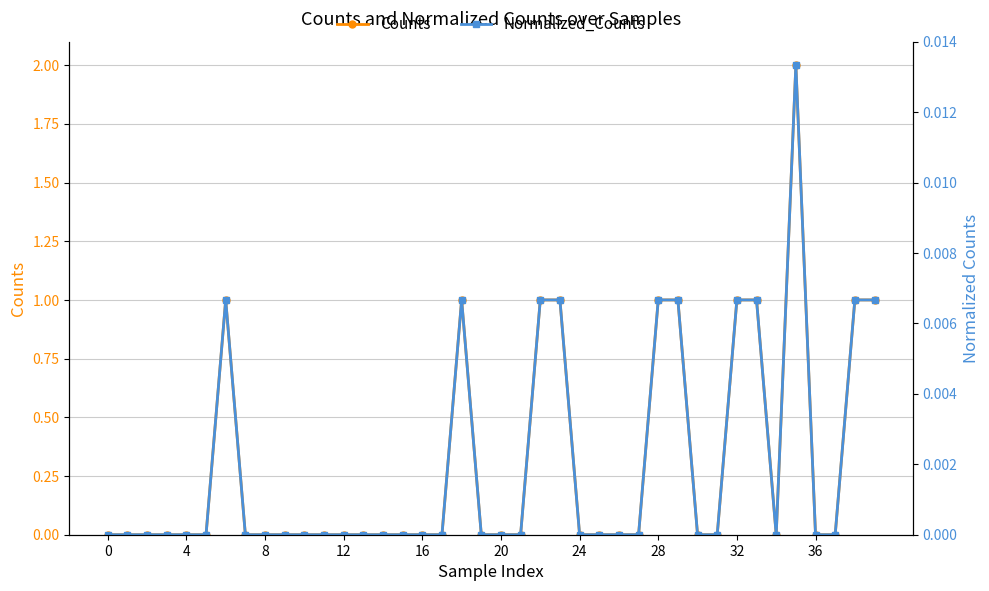

Between 4 and 10, which series saw the biggest shift?

Counts